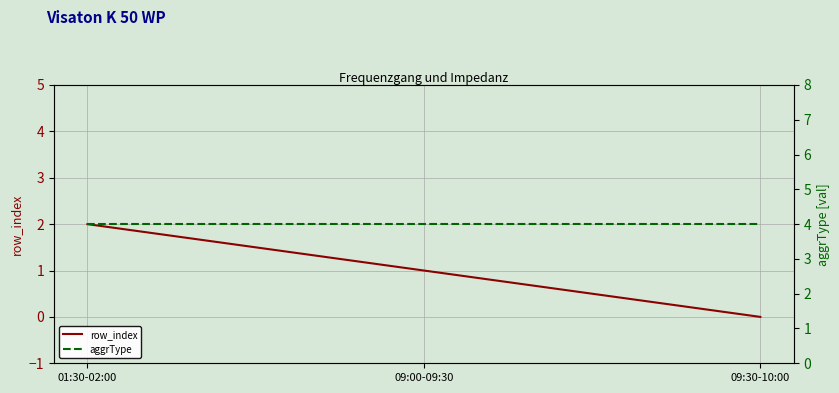

Does the chart display data point markers on the line(s)?

No